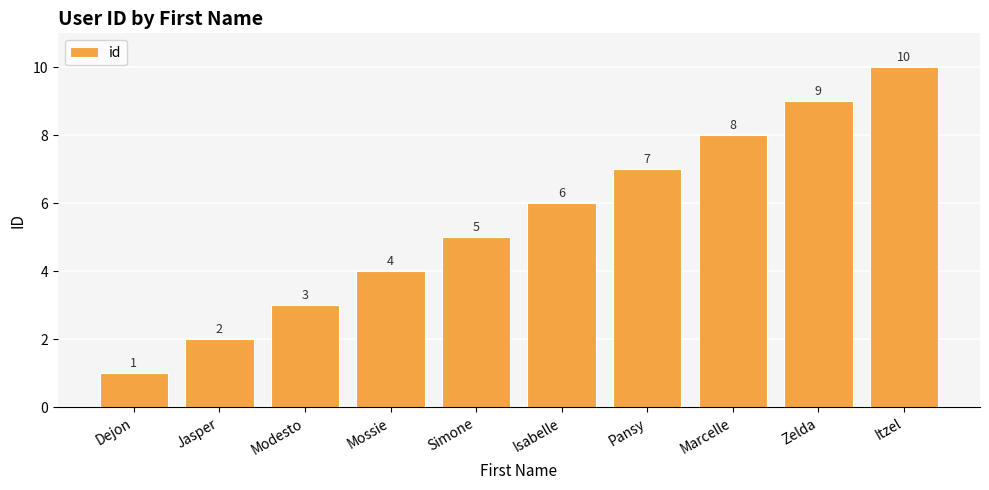

What is the change in value from Dejon to Pansy?

+6